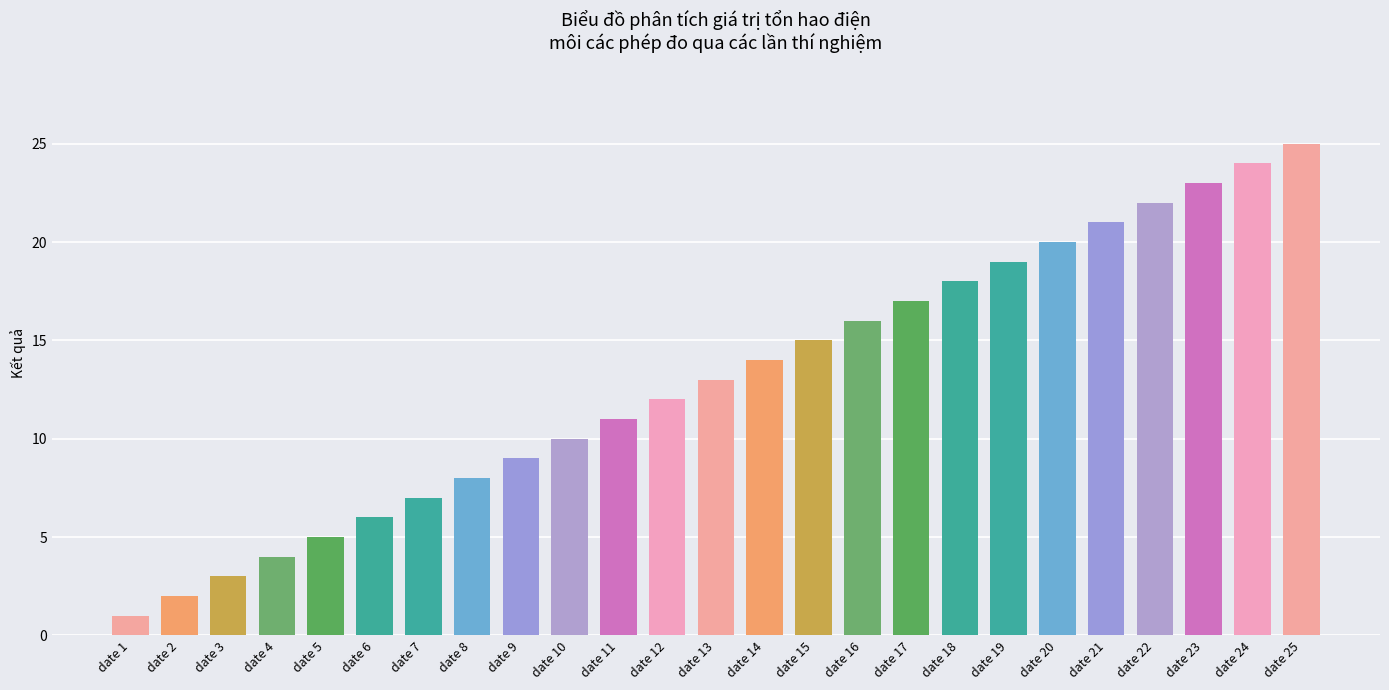

How many values are below 13?

12